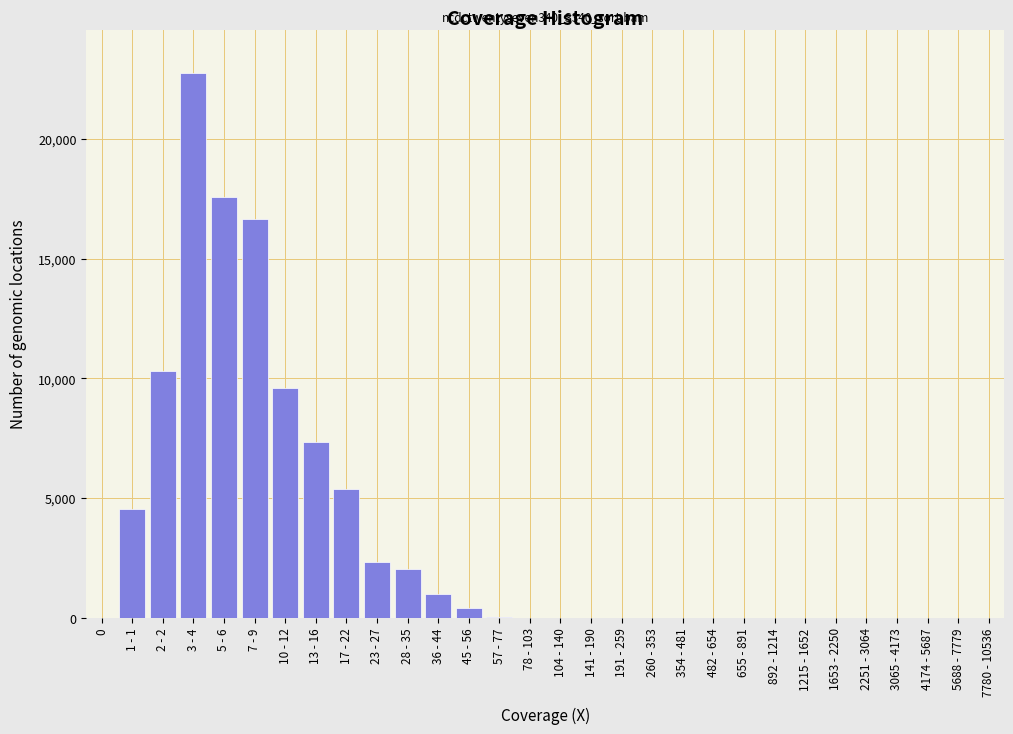

Where is the data nearest to the value 11374?

2 - 2